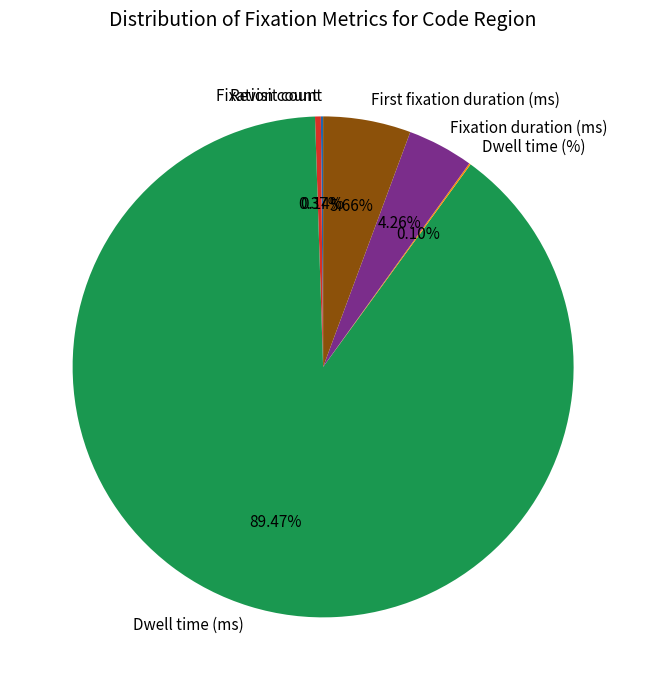

To the nearest percent, what is the difference between the largest and smallest slice percentages?

89%